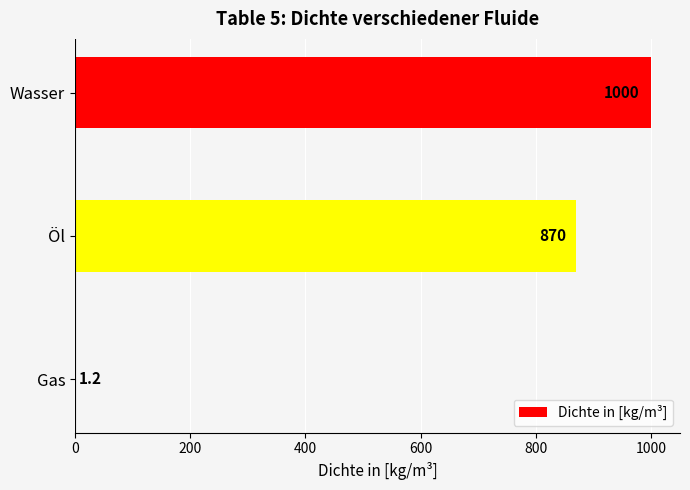

What is the maximum value shown in the chart?

1000.0